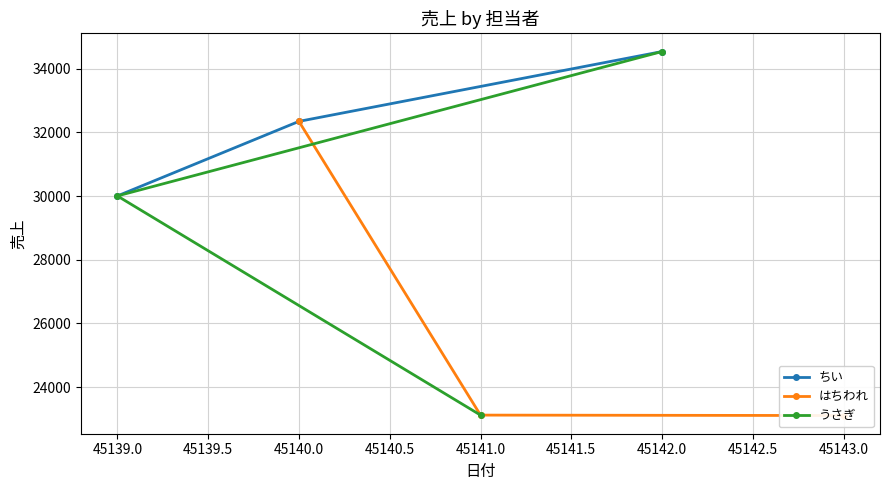

What is the minimum value for うさぎ?

23124